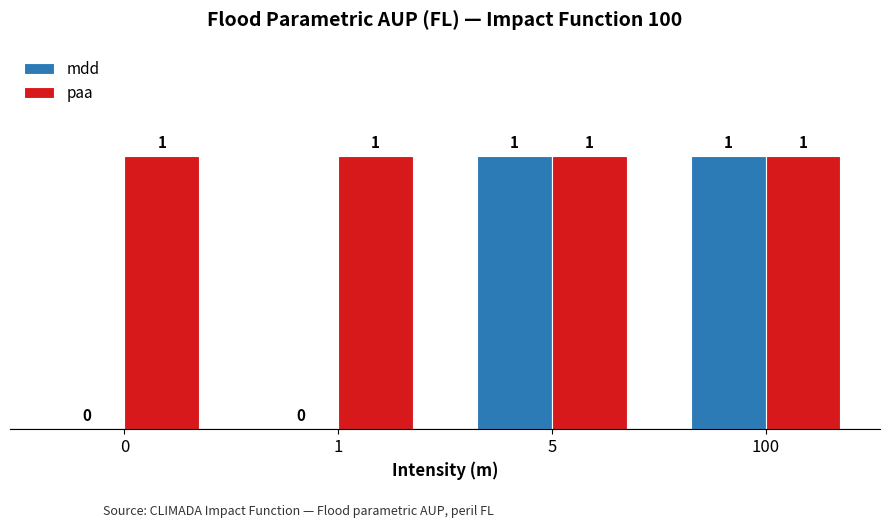

How many groups of bars are there?

4